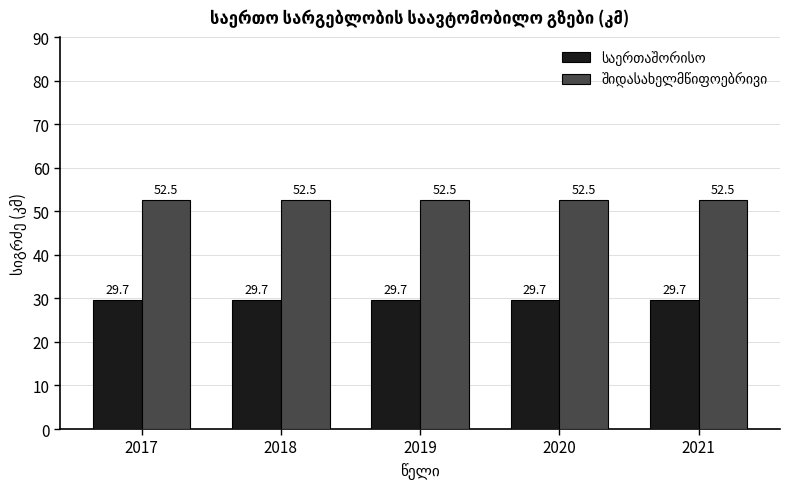

What is the total value across all series at 2017?

82.2